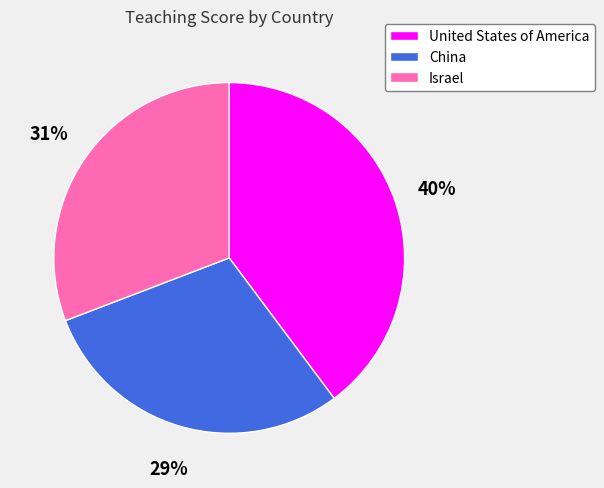

Is the sum of China and United States of America greater than half?

Yes